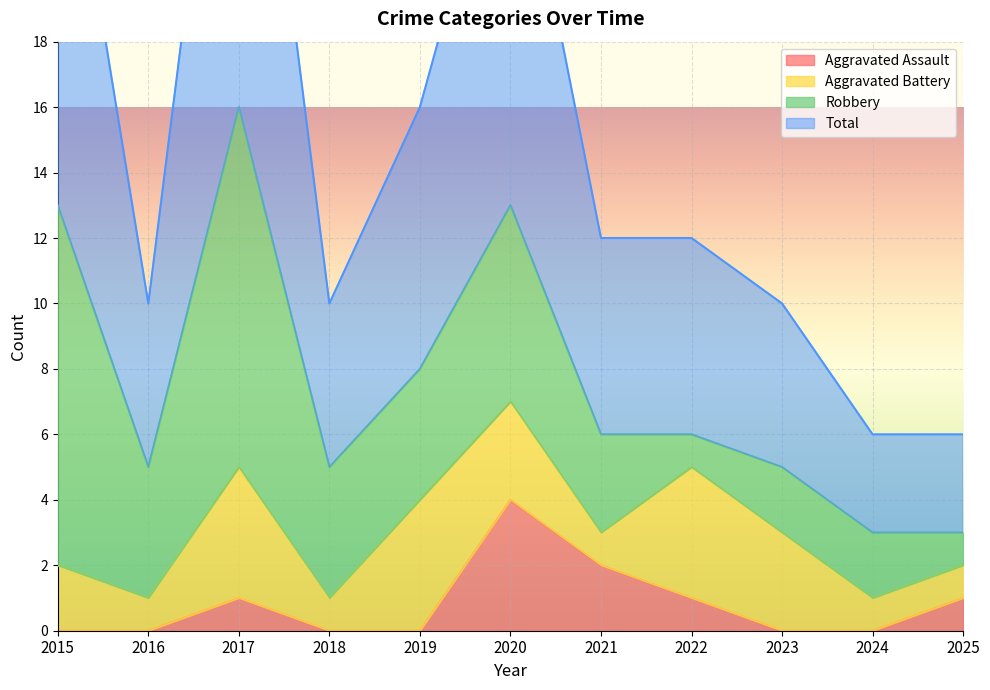

True or false: Total and Aggravated Assault intersect in this chart.

False